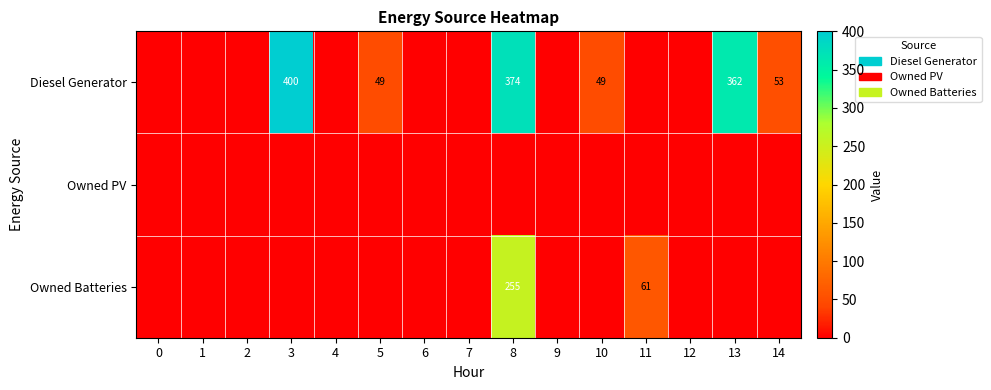

Is it true that Owned Batteries equals 255 at 8?

True